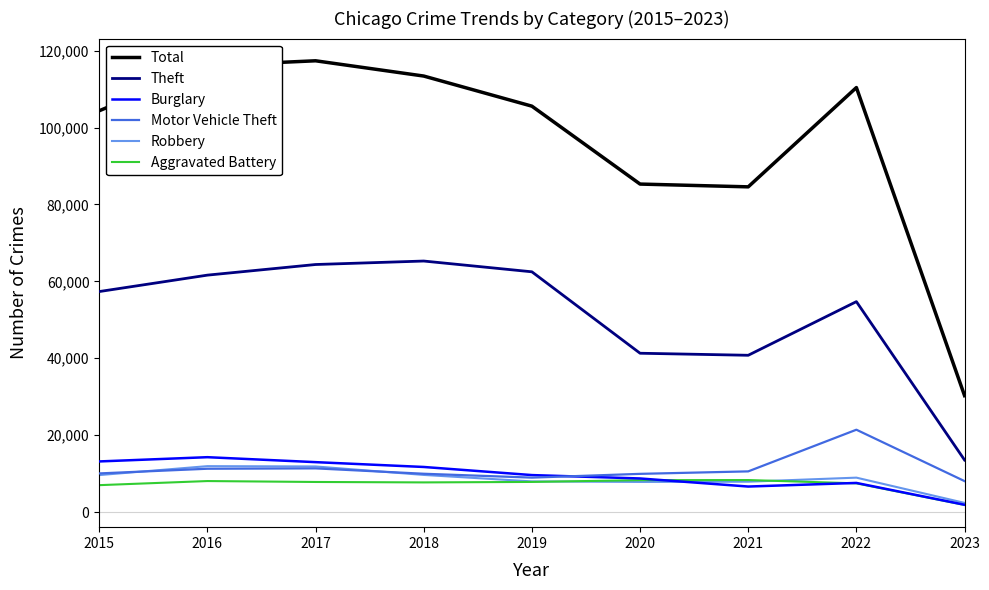

The value of Theft at 2019 is 62487. True or false?

True